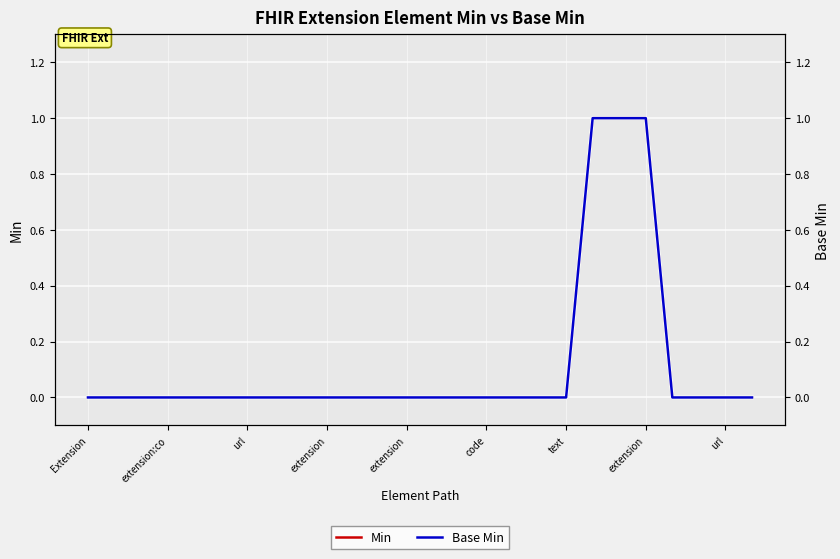

How many values in Min are above zero?

3